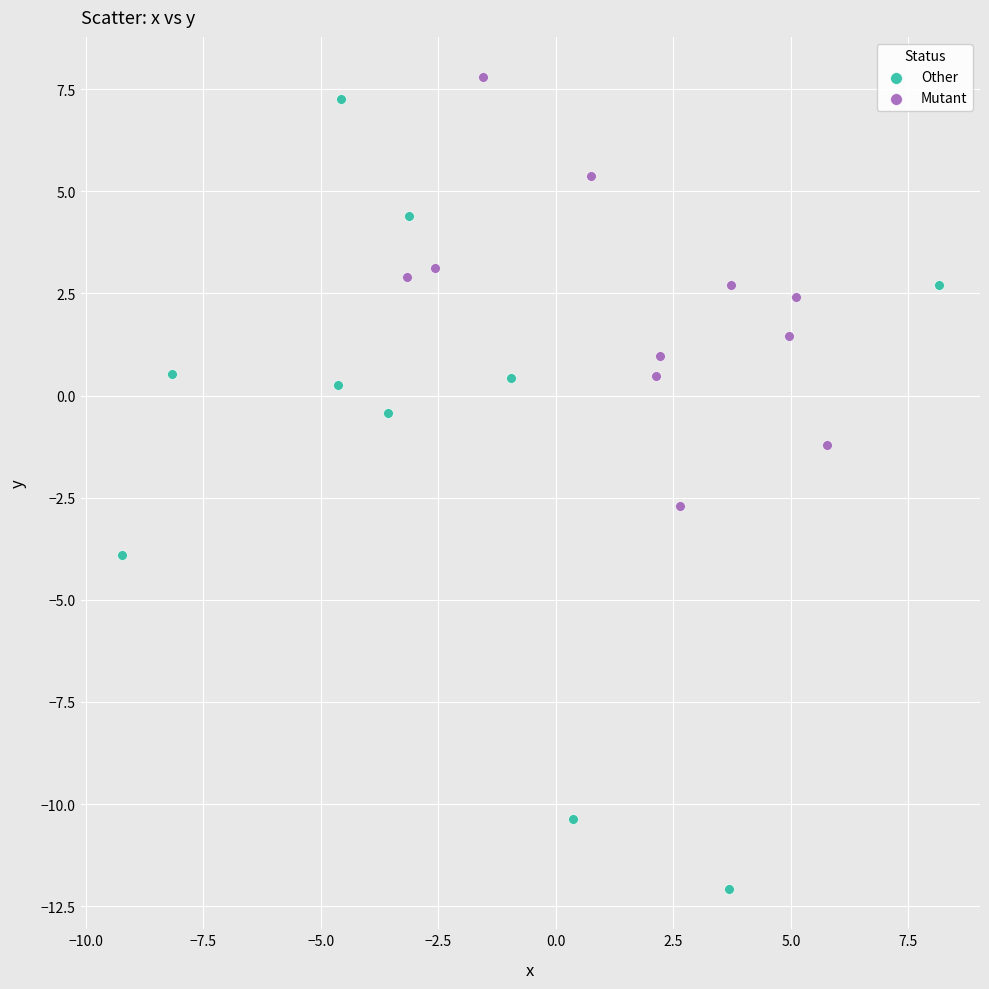

Which series reaches the maximum Y coordinate?

Mutant